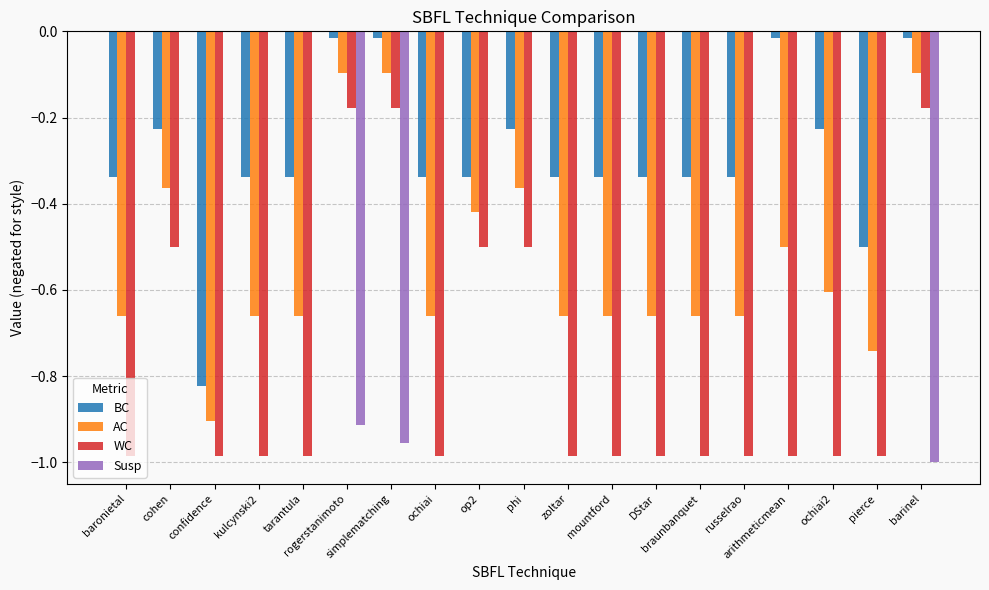

How many groups of bars are there?

19